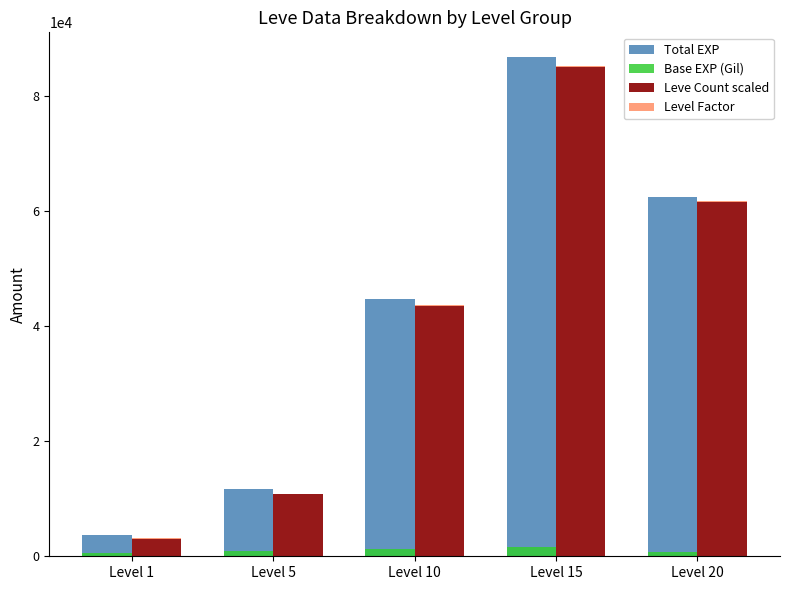

List the series in order of their peak value, lowest first.

Level Factor, Base EXP (Gil), Leve Count scaled, Total EXP